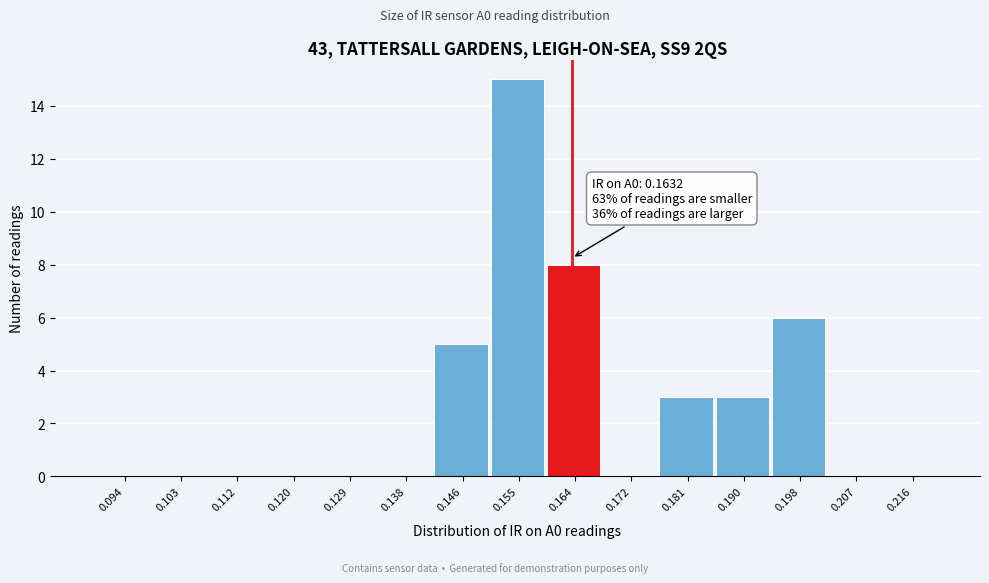

Over which range of the x-axis is the bar tallest?

0.151 to 0.159